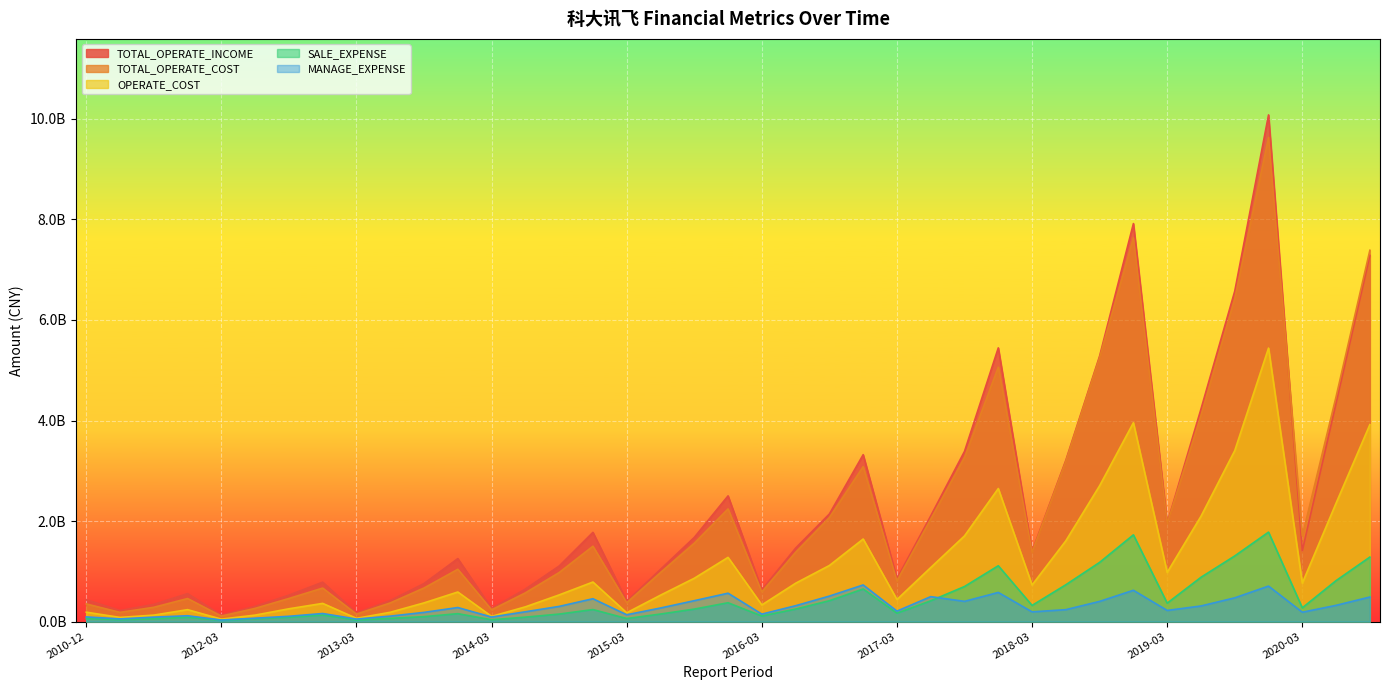

True or false: MANAGE_EXPENSE and TOTAL_OPERATE_INCOME cross at least once.

False